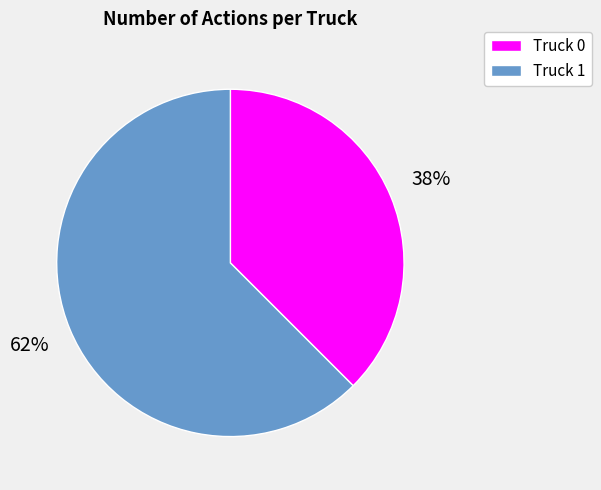

The Truck 1 slice represents 62% of the pie. True or false?

True